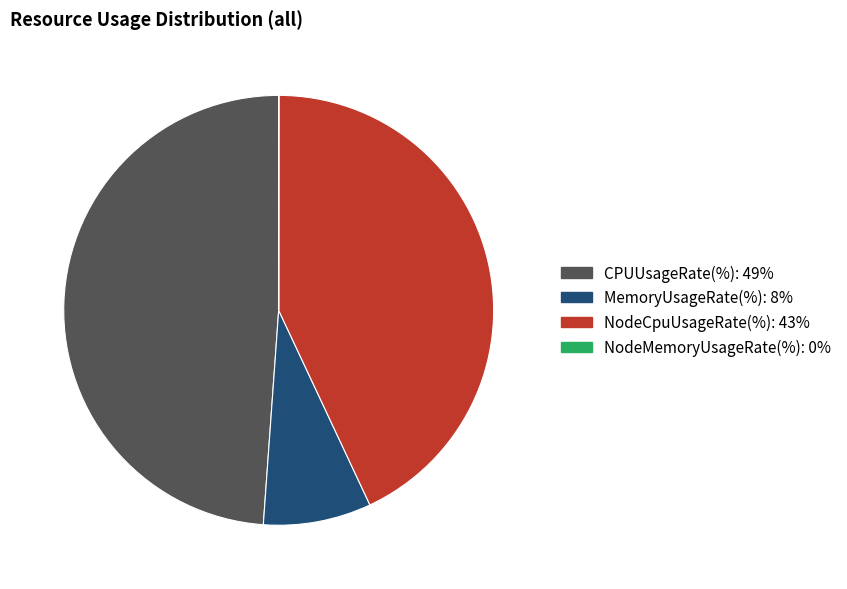

What is the largest slice in the pie chart?

CPUUsageRate(%)